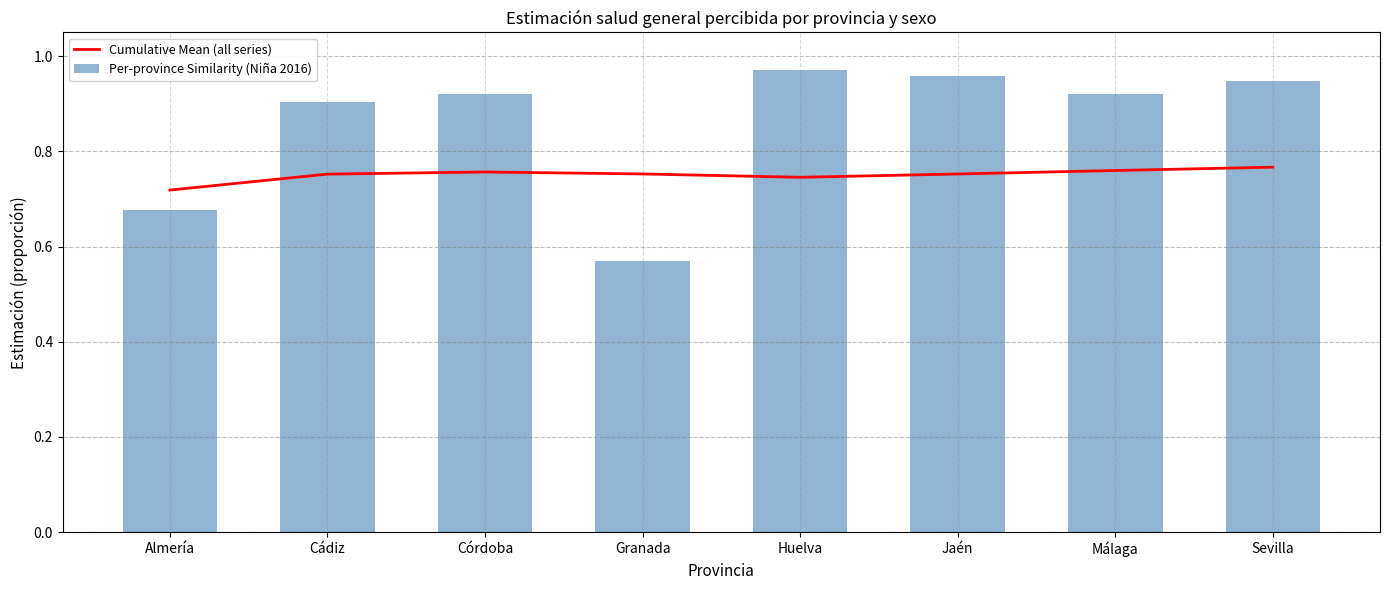

Which series has the largest total across all categories?

Per-province Similarity (Niña 2016)